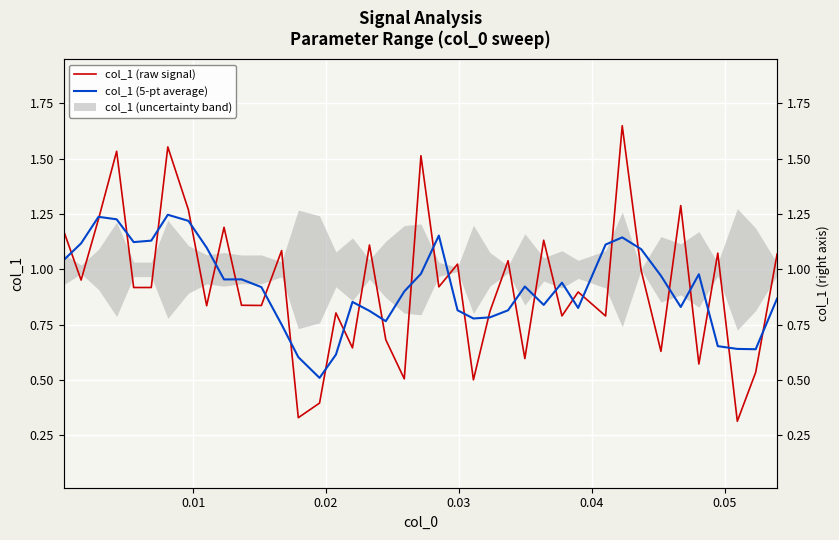

How many times do col_1 (raw signal) and col_1 (5-pt average) cross each other?

30